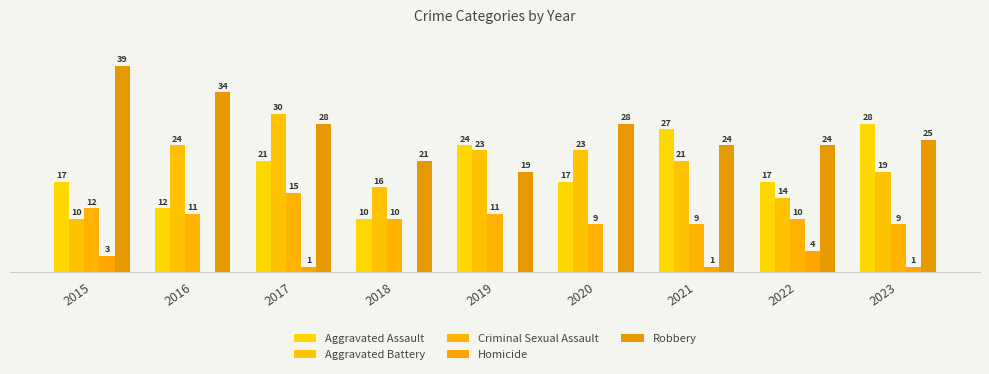

What is the value of the Criminal Sexual Assault bar at the 3rd from the left?

15